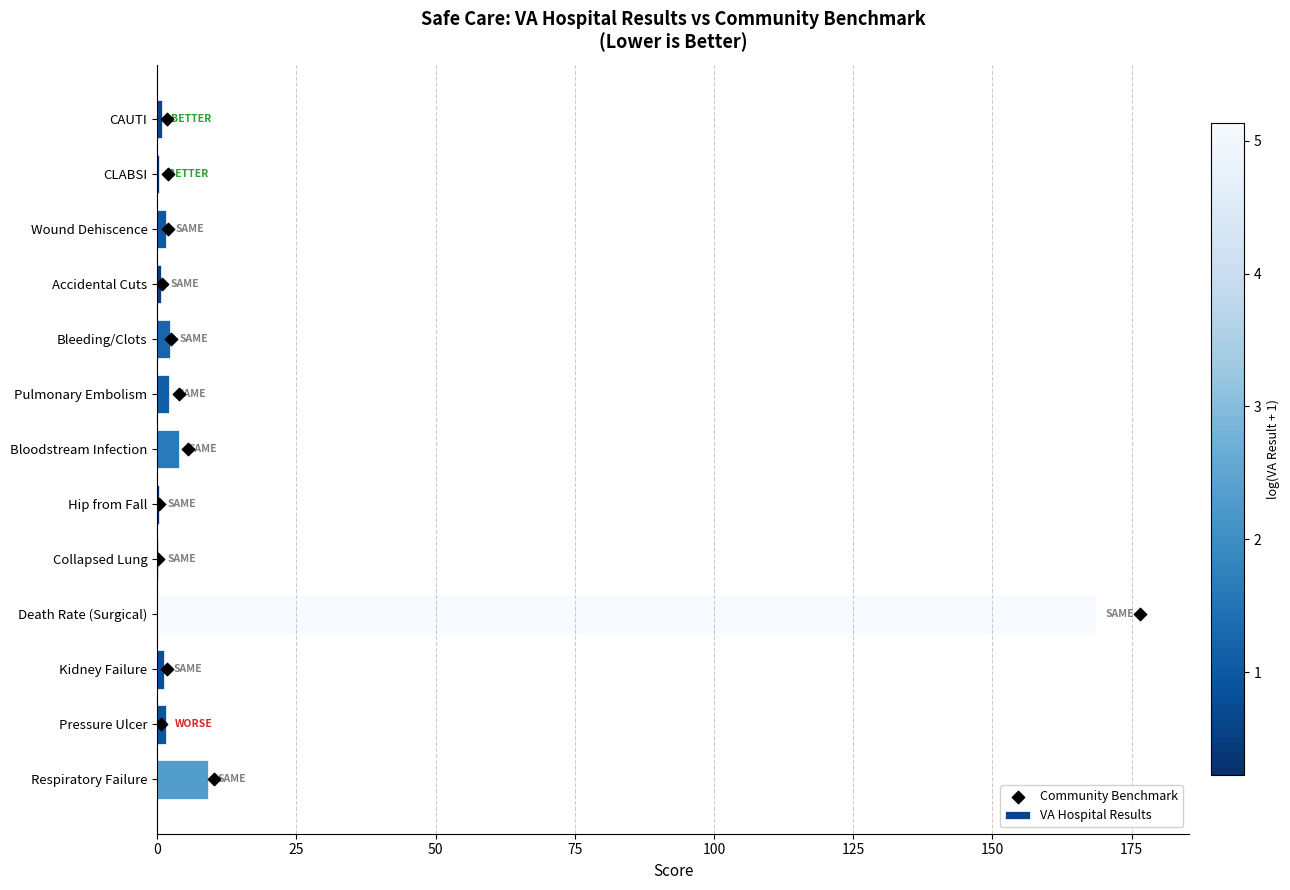

What is the sum of all VA Hospital Results values?

193.0